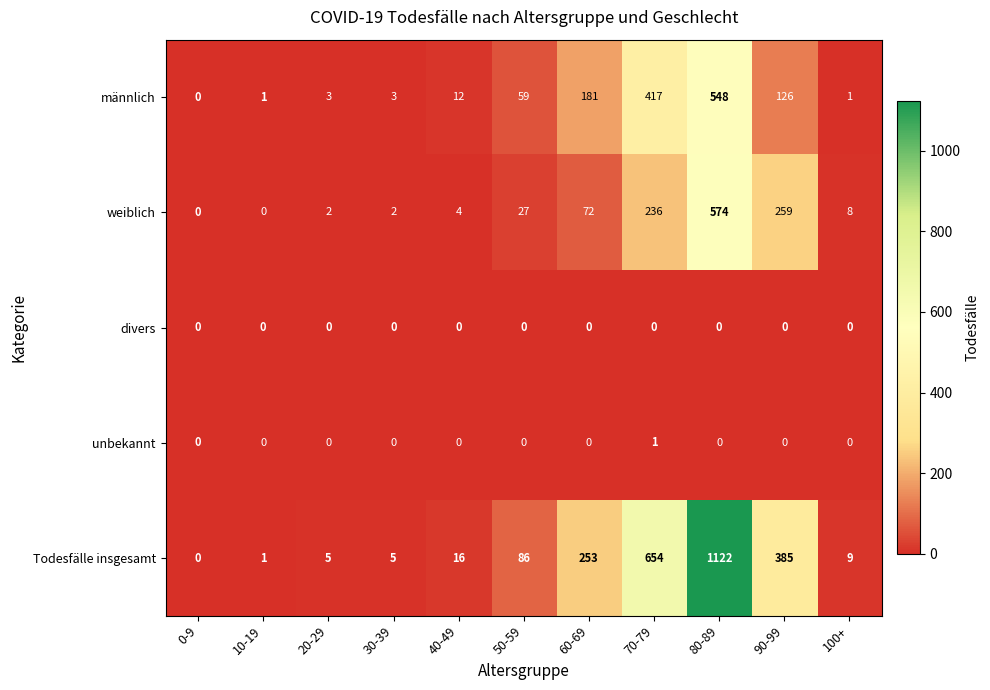

How many series are shown in this chart?

5